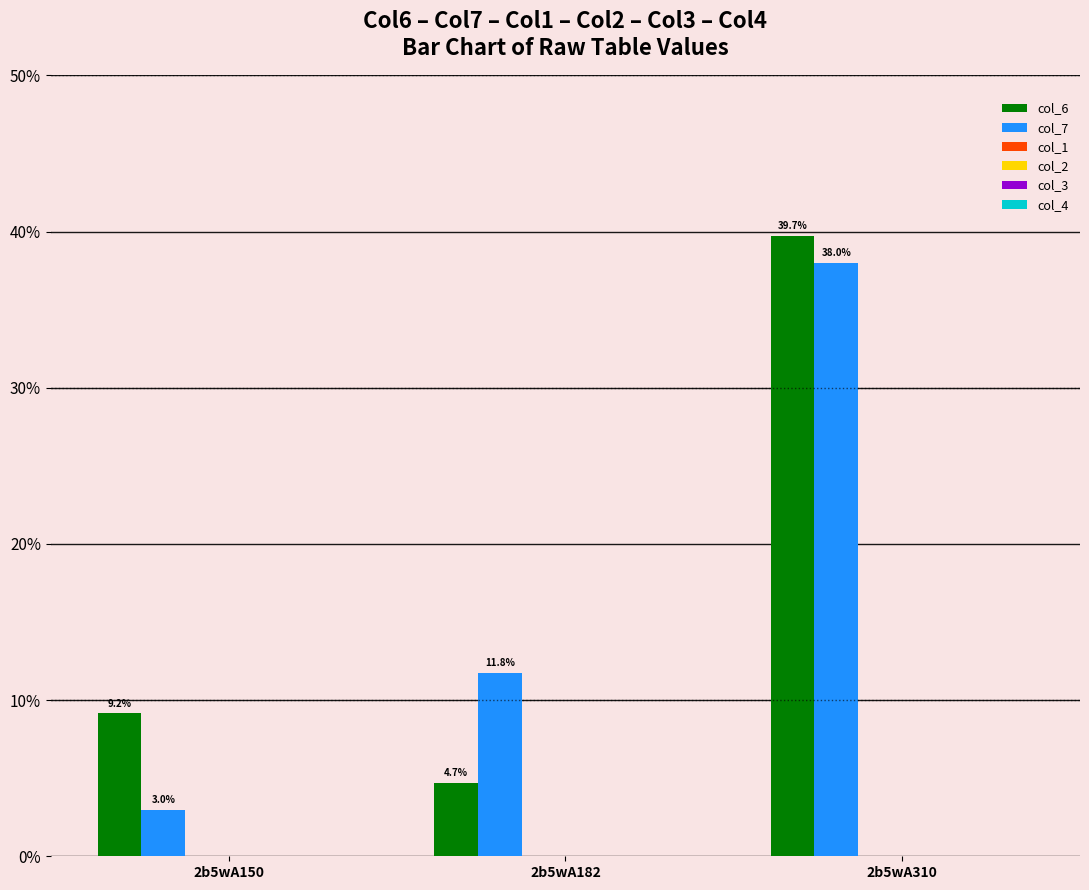

List the series in order of their peak value, lowest first.

col_7, col_6